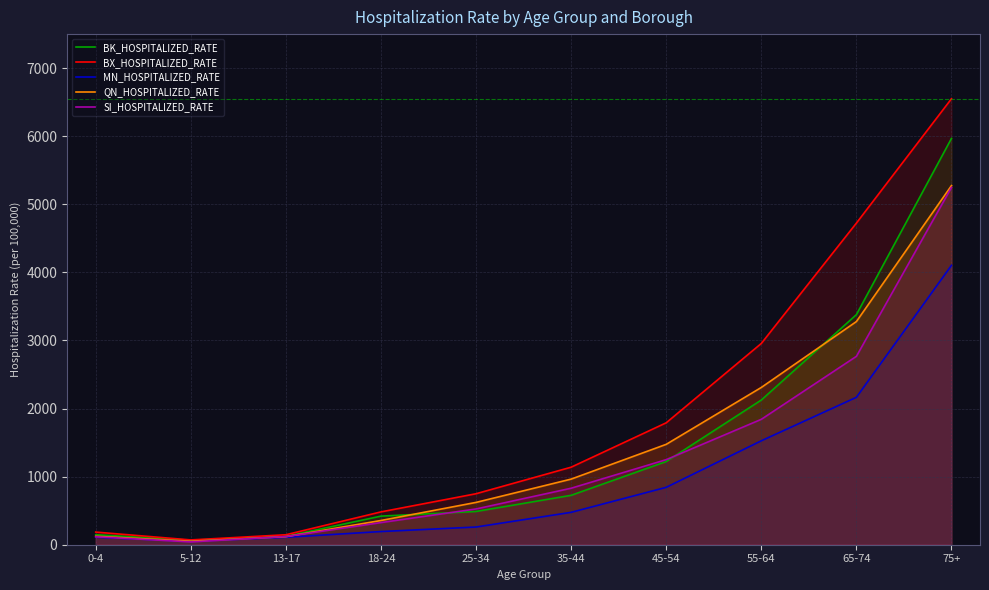

Between 35-44 and 65-74, which series saw the biggest shift?

BX_HOSPITALIZED_RATE